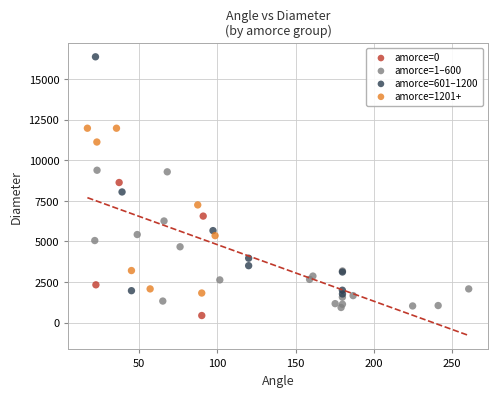

Which series contains the highest Y value?

amorce=601–1200